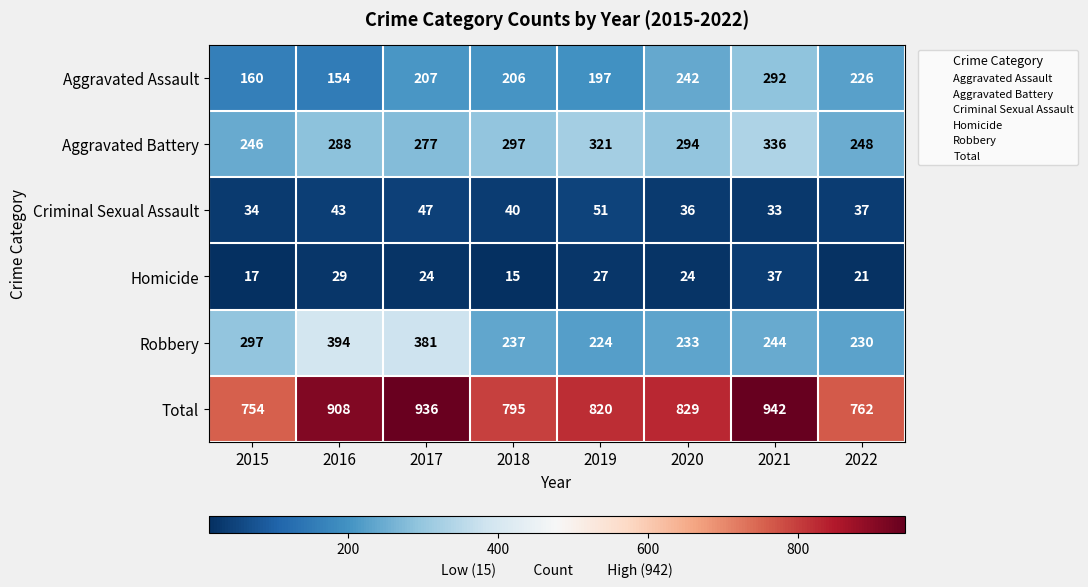

List the series in order of their peak value, lowest first.

Homicide, Criminal Sexual Assault, Aggravated Assault, Aggravated Battery, Robbery, Total